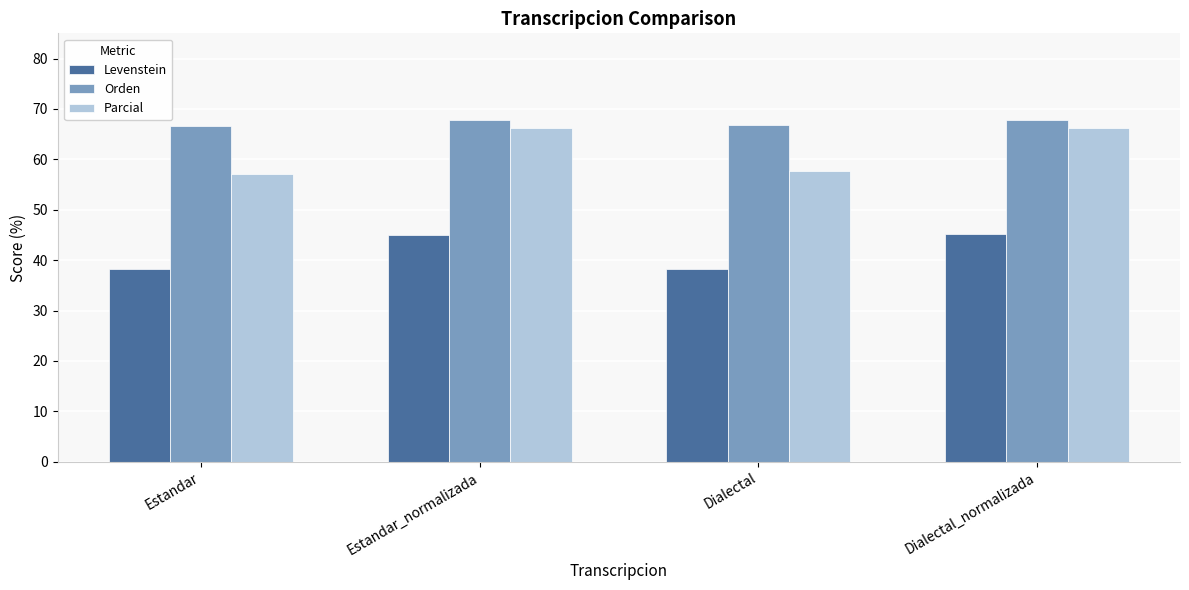

True or false: Levenstein has a value of 38.3 at Dialectal.

True